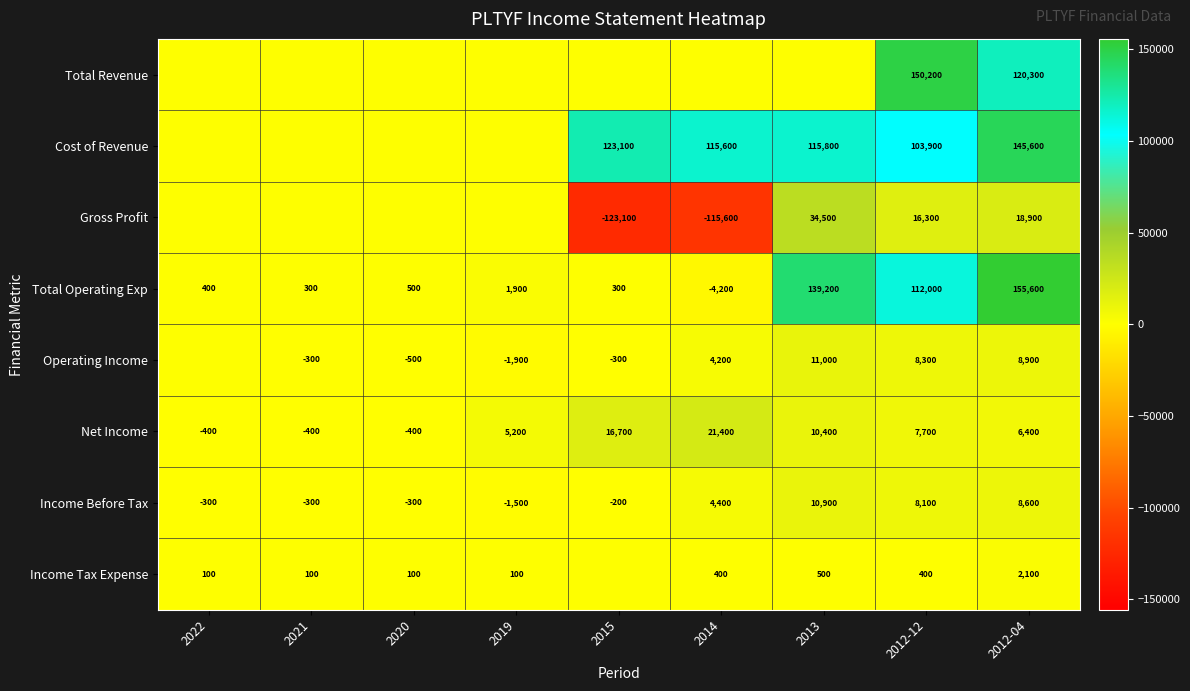

The value of Total Operating Exp at 2014 is -4200. True or false?

True